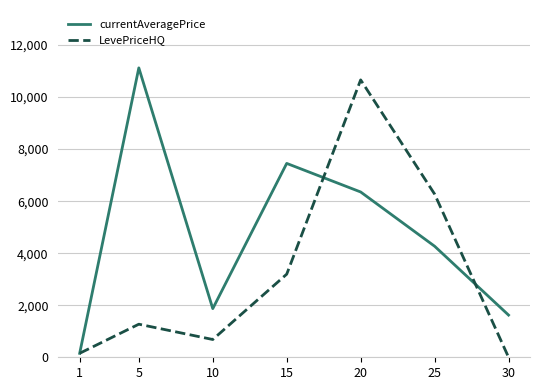

True or false: currentAveragePrice has more than 2 points higher than both neighbors.

False